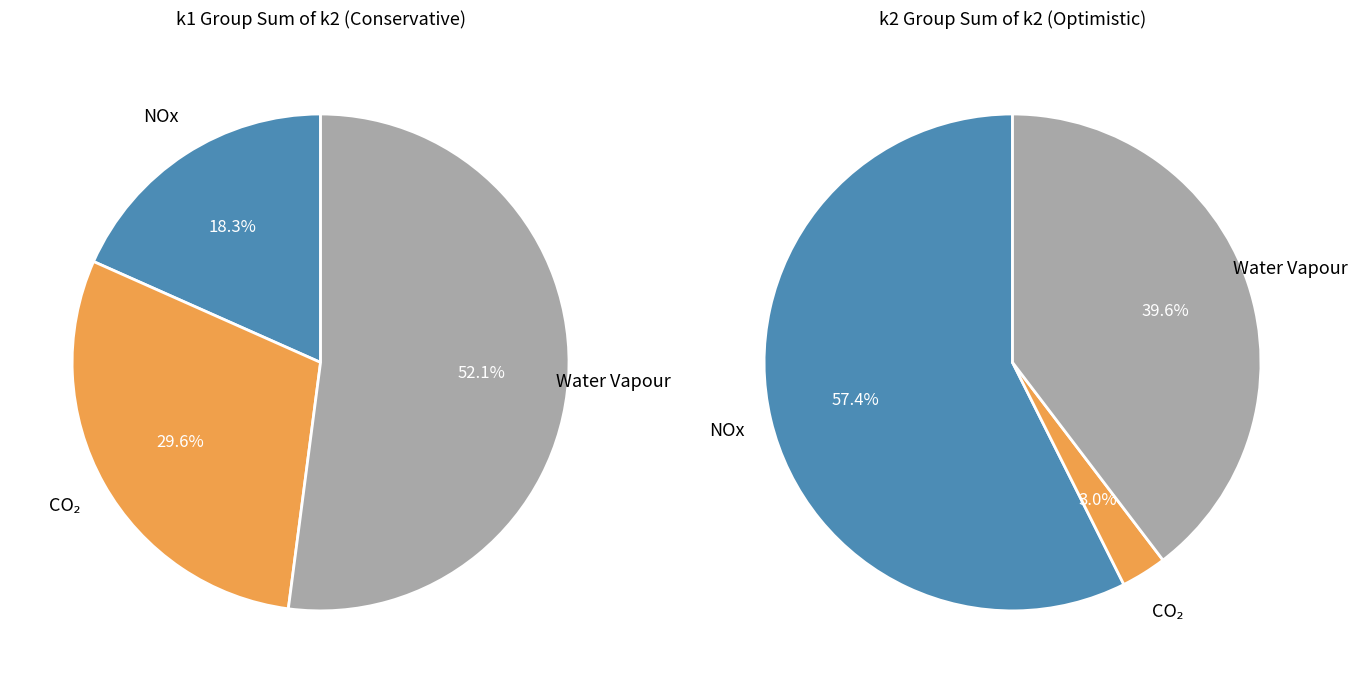

Is i35 the majority of the pie?

No